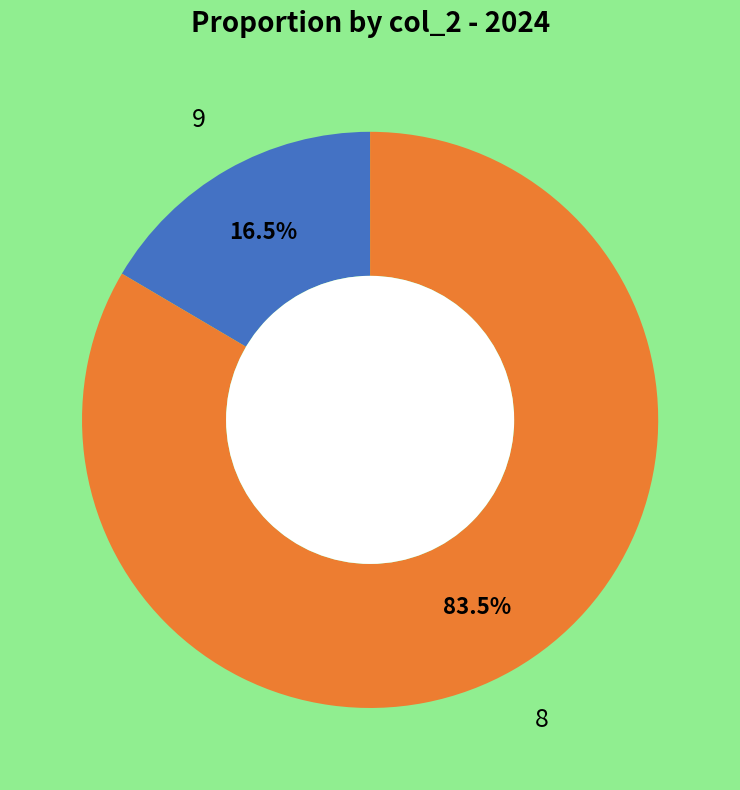

Count the number of slices in the pie.

2